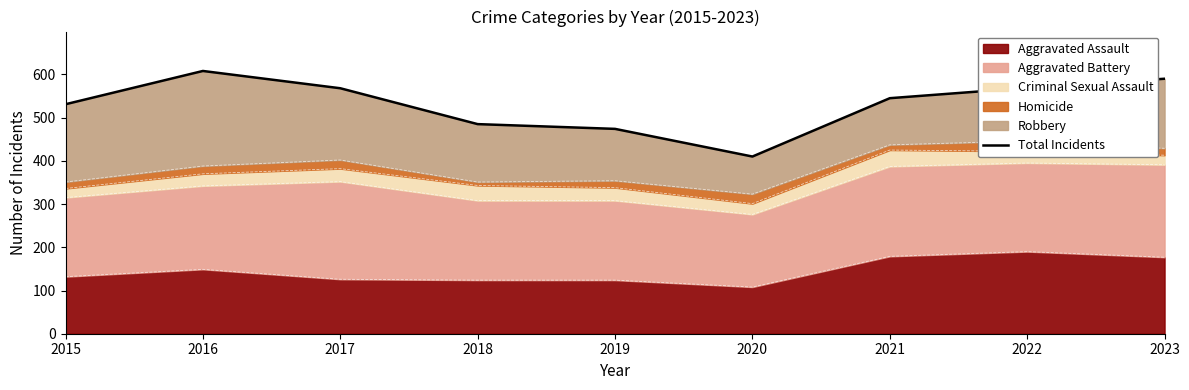

At which label does the data first exceed 545?

2016